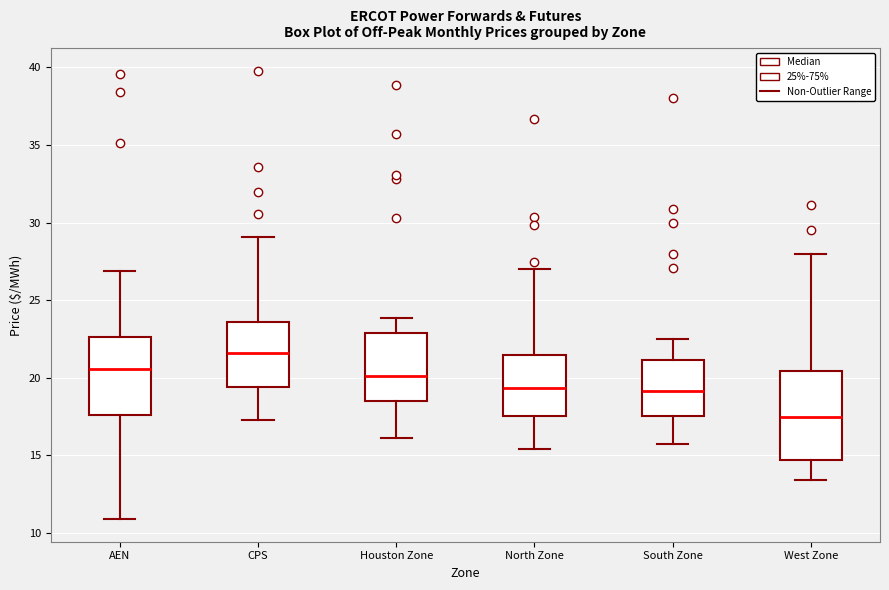

Which box's median line is the lowest?

West Zone